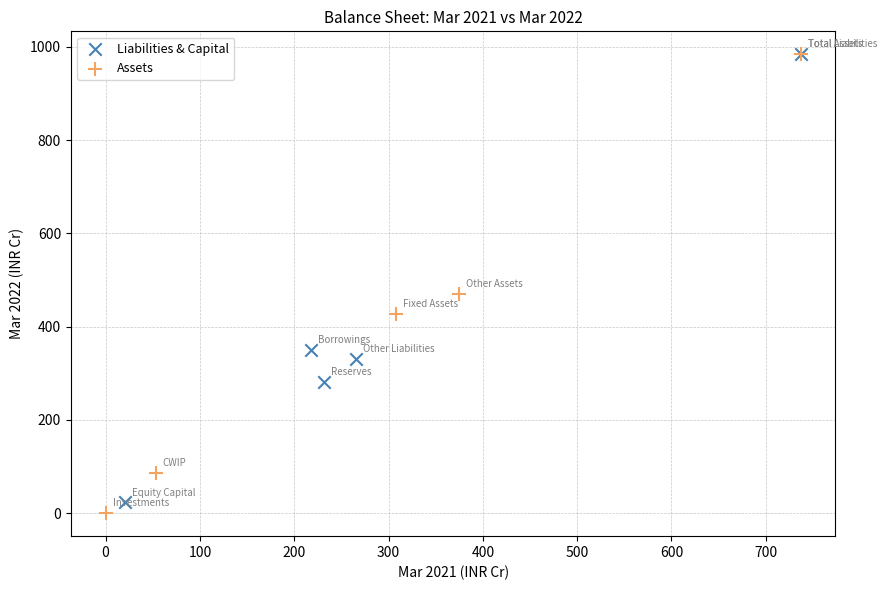

What are all the series names shown in the legend?

Liabilities & Capital, Assets